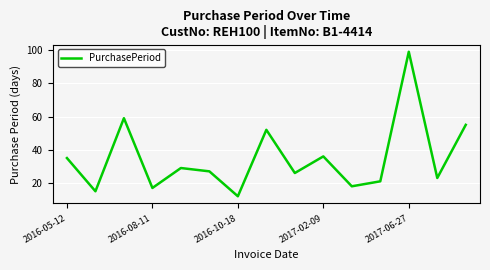

What is the difference between the maximum and minimum values?

87